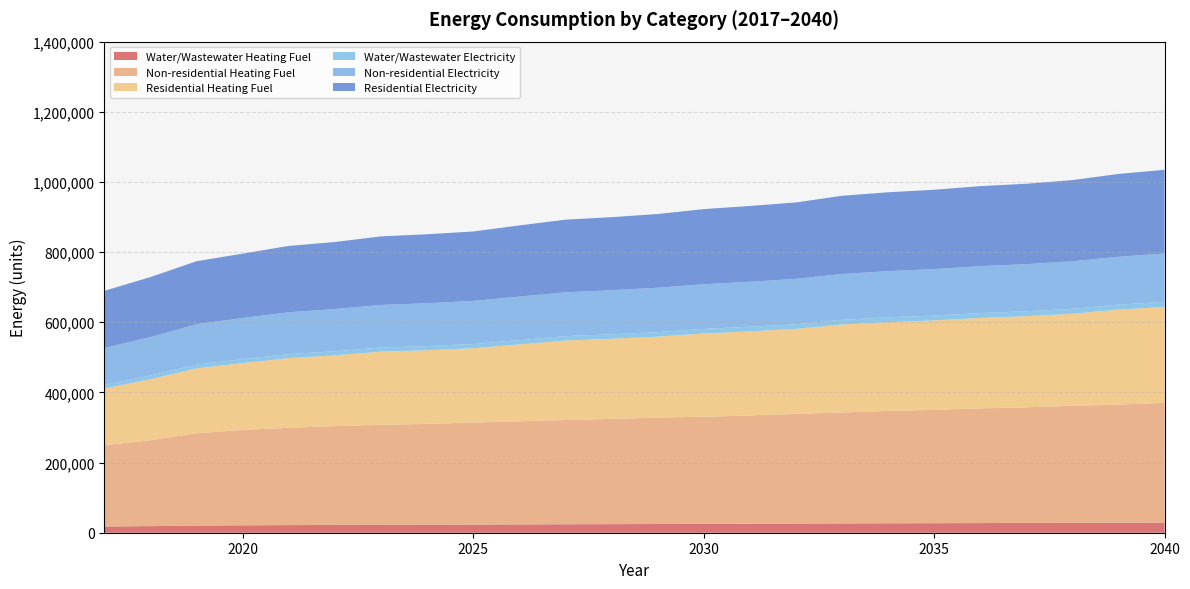

Reading left to right, transcribe all the data shown in this chart.

Water/Wastewater Heating Fuel: 2017=17650.0	2018=18773.2	2019=20287.2	2020=21086.9	2021=21662.0	2022=22186.6	2023=22551.3	2024=22809.7	2025=23166.3	2026=23571.4	2027=24147.2	2028=24482.0	2029=24904.8	2030=25165.2	2031=25528.3	2032=26025.8	2033=26465.0	2034=26861.3	2035=27153.9	2036=27539.6	2037=27824.7	2038=28198.3	2039=28519.6	2040=28929.4
Non-residential Heating Fuel: 2017=231866.5	2018=245052.7	2019=263183.8	2020=271974.6	2021=277468.9	2022=281864.3	2023=285160.9	2024=287358.6	2025=290655.2	2026=293951.7	2027=297248.3	2028=299995.4	2029=303292.0	2030=305489.7	2031=308786.2	2032=312632.2	2033=316478.2	2034=320324.2	2035=323071.3	2036=326917.3	2037=329664.5	2038=333510.4	2039=336807.0	2040=341202.4
Residential Heating Fuel: 2017=161708.2	2018=173954.4	2019=185151.6	2020=190580.5	2021=198773.2	2022=201554.9	2023=208558.3	2024=209982.7	2025=212119.3	2026=219307.4	2027=226596.3	2028=228460.8	2029=230698.1	2030=237417.5	2031=239705.2	2032=242374.2	2033=250439.0	2034=253166.8	2035=255115.2	2036=257843.0	2037=259791.4	2038=262519.1	2039=270563.6	2040=273748.3
Water/Wastewater Electricity: 2017=9860.2	2018=10287.6	2019=10862.0	2020=11163.8	2021=11424.4	2022=11646.1	2023=11795.1	2024=11917.8	2025=12046.5	2026=12247.2	2027=12499.4	2028=12638.9	2029=12833.1	2030=12940.0	2031=13099.9	2032=13309.3	2033=13501.2	2034=13653.0	2035=13766.5	2036=13927.7	2037=14020.8	2038=14175.0	2039=14294.0	2040=14458.3
Non-residential Electricity: 2017=105801.2	2018=109611.6	2019=114946.0	2020=117384.7	2021=119213.6	2022=120432.9	2023=121347.4	2024=122109.5	2025=122871.6	2026=124090.9	2027=124852.9	2028=125615.0	2029=126681.9	2030=127291.6	2031=128358.5	2032=129425.4	2033=130644.7	2034=131711.6	2035=132473.6	2036=133693.0	2037=134302.6	2038=135521.9	2039=136436.4	2040=137808.1
Residential Electricity: 2017=162762.3	2018=171258.8	2019=179593.5	2020=183403.6	2021=189126.8	2022=191061.2	2023=195428.8	2024=196656.1	2025=197883.4	2026=202829.9	2027=207076.6	2028=208340.6	2029=210110.1	2030=214181.0	2031=215976.1	2032=217771.3	2033=222963.2	2034=224784.0	2035=226084.6	2036=228165.5	2037=229206.0	2038=231286.9	2039=236127.2	2040=238501.2